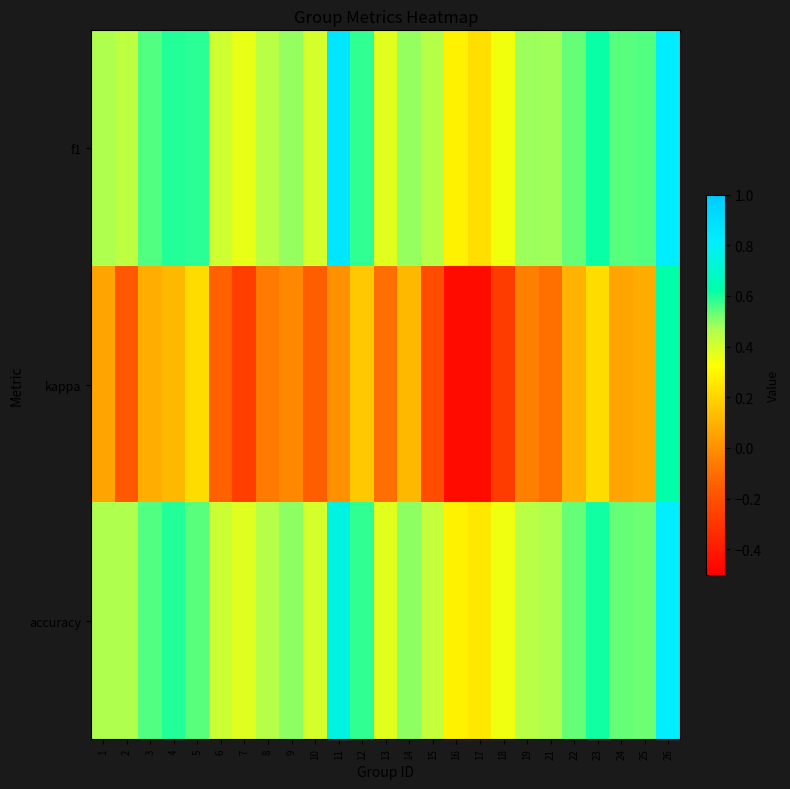

What is the smallest value displayed?

-0.5